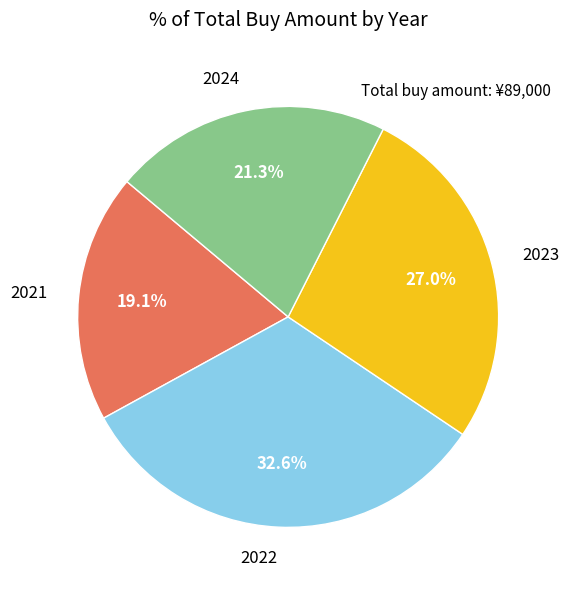

Approximately how many times larger is the value at 2023 compared to 2021?

1.4